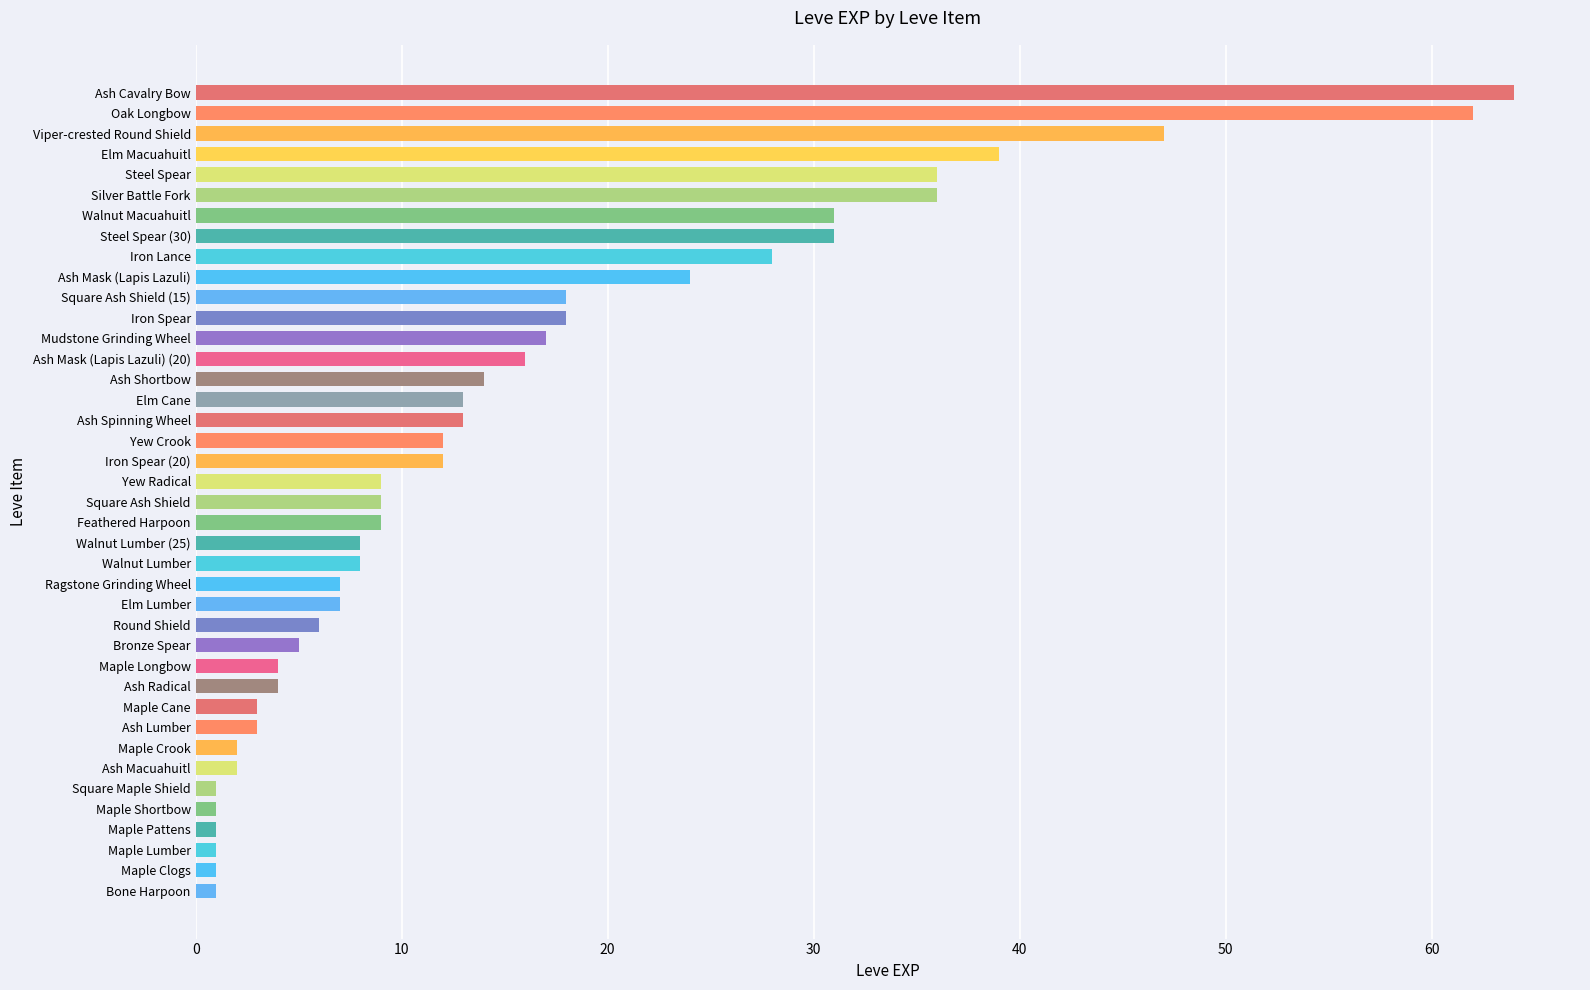

The chart shows a value of 31 at Iron Spear. True or false?

False